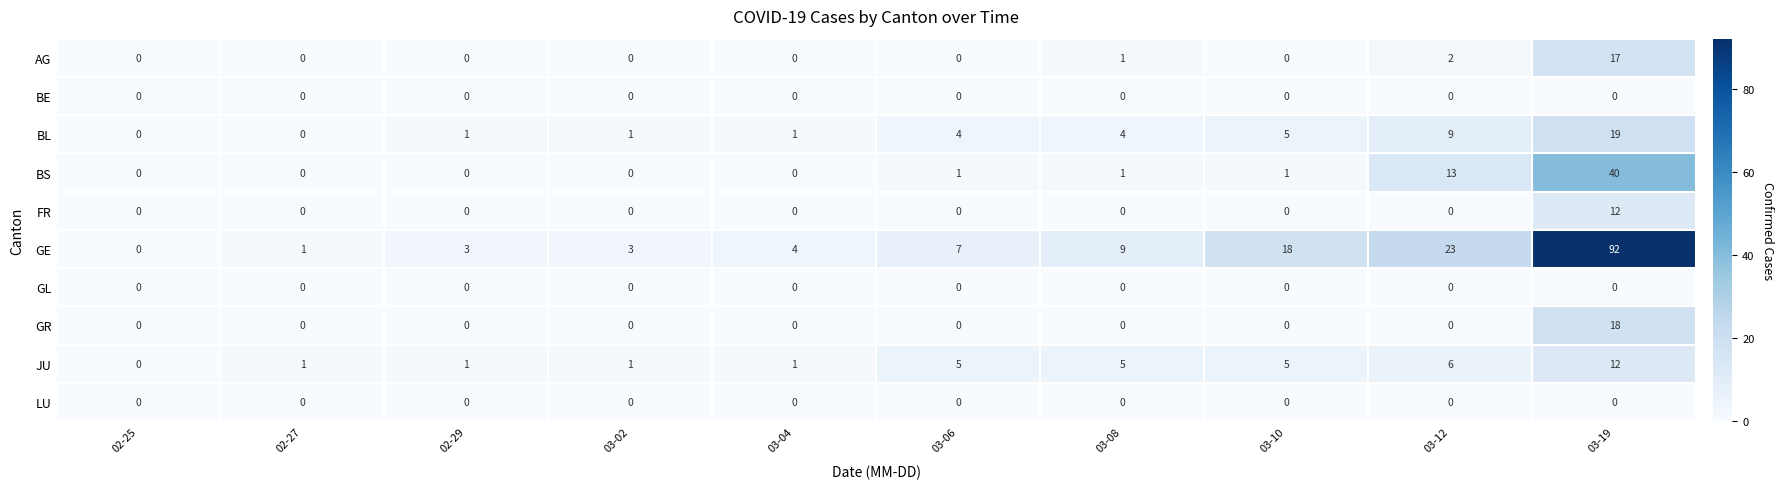

How many categories are shown in the chart?

10